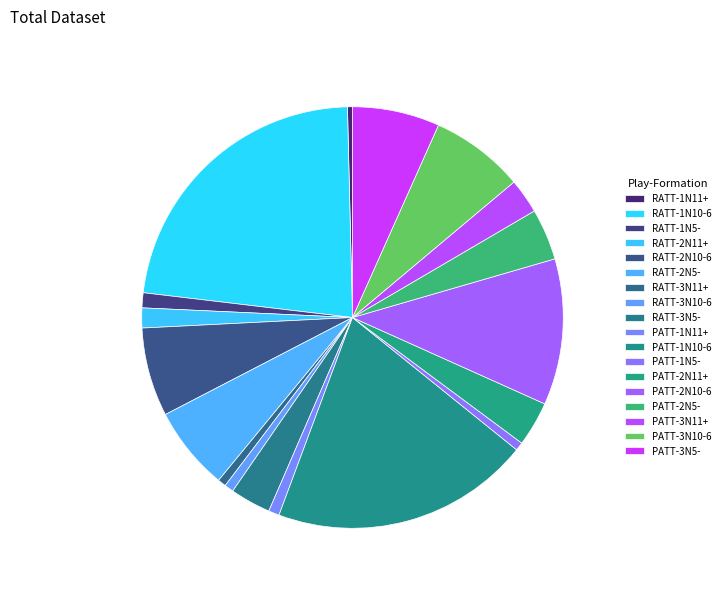

Is it true that PATT-3N10-6 is 13% of the pie?

False